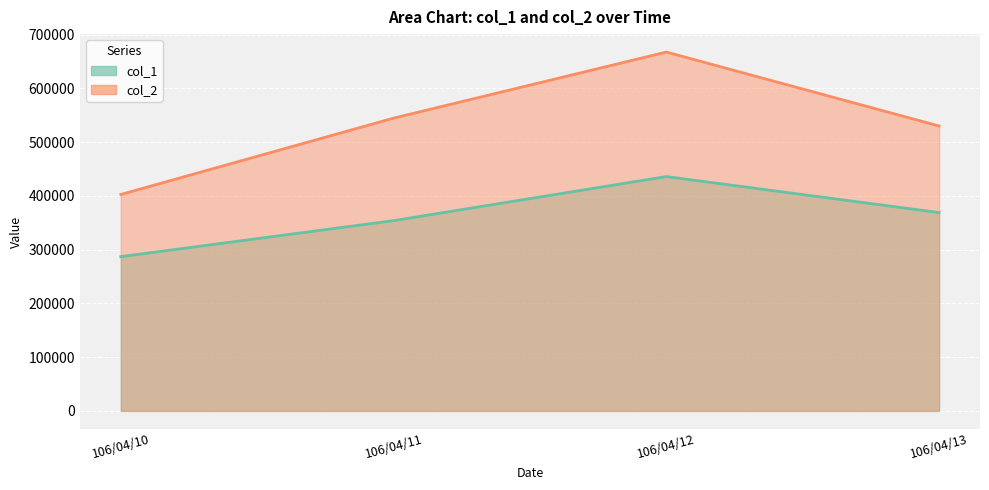

Which has a higher value, 106/04/11 or 106/04/12?

106/04/12